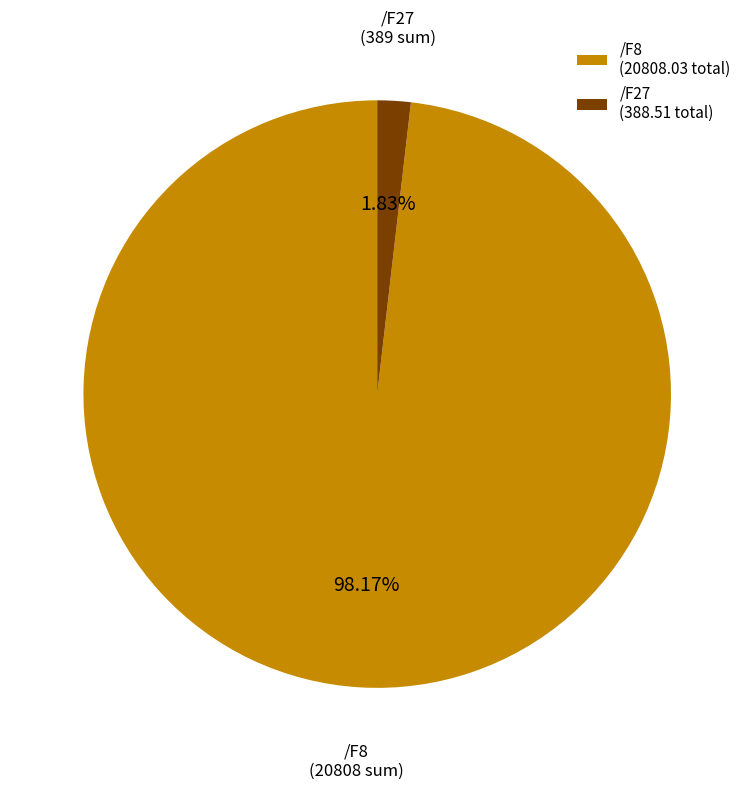

Is there any slice that represents more than half of the pie?

Yes